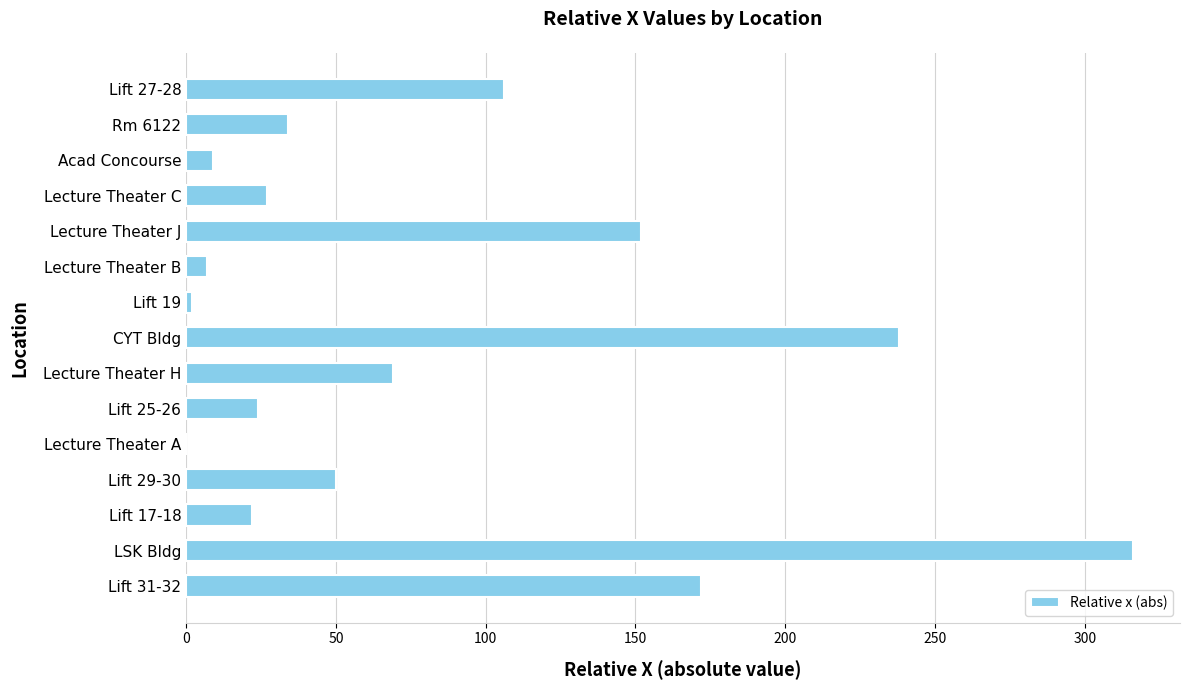

How many data points does each series have?

15